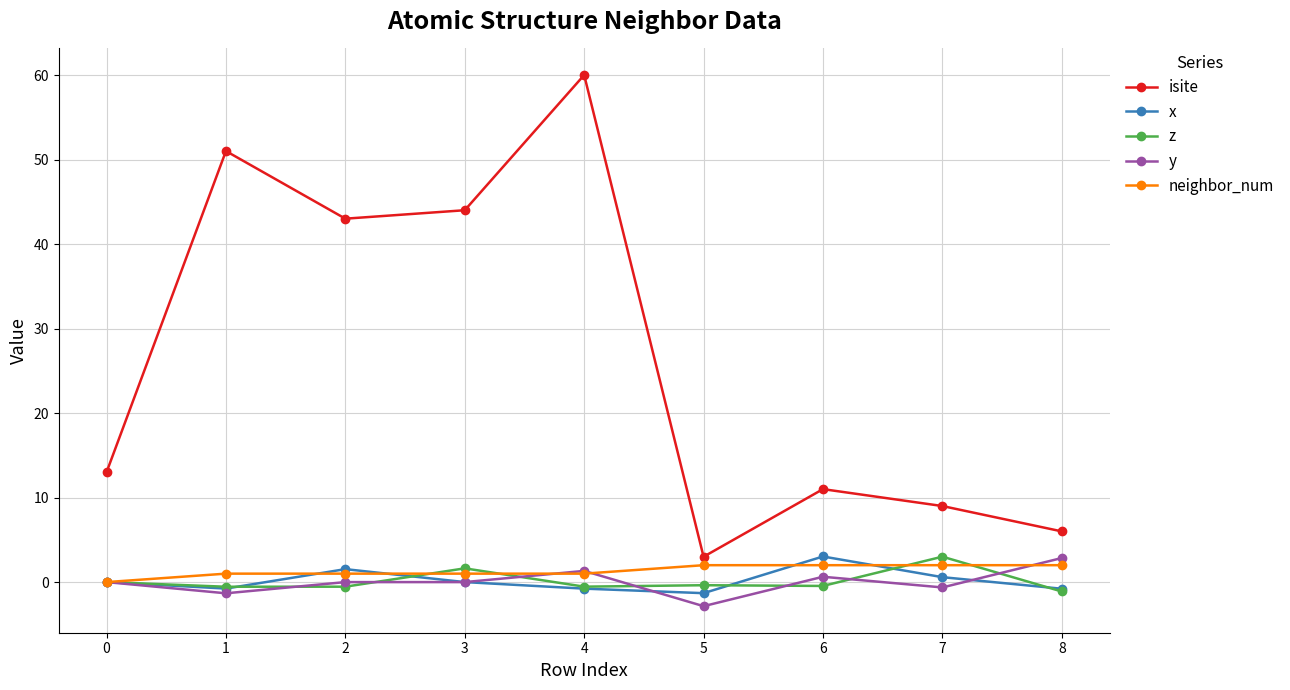

Count the number of data series in this chart.

5